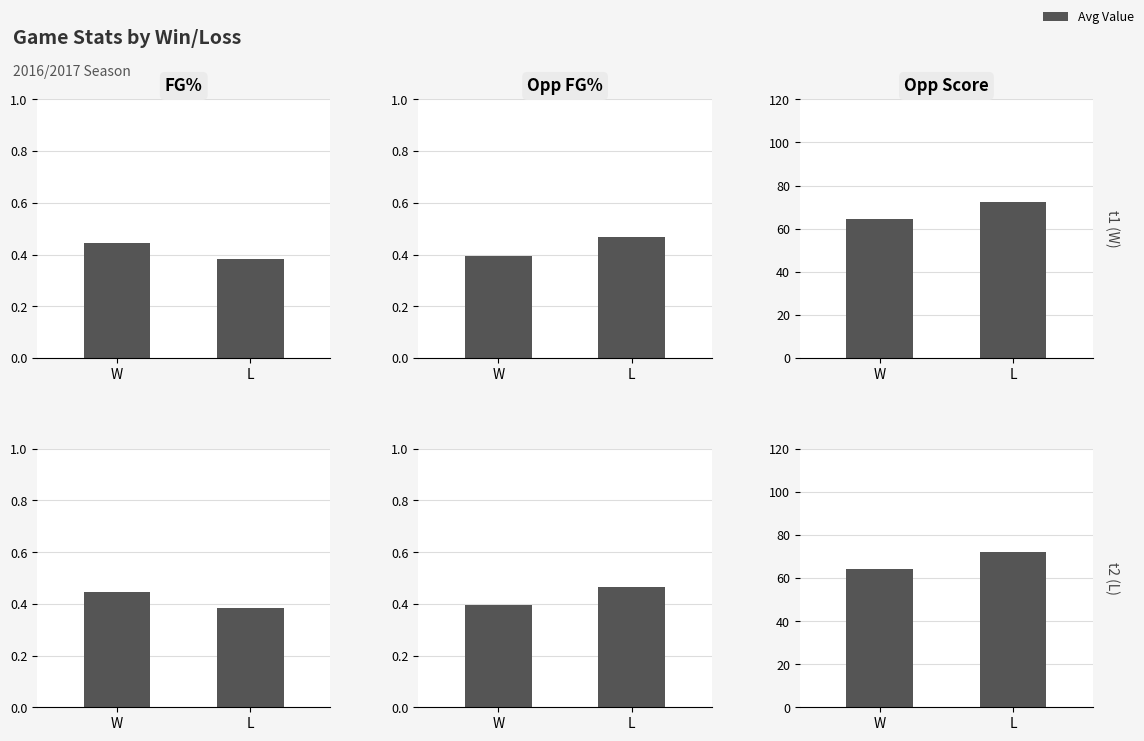

Which category has the lowest value across all series?

L